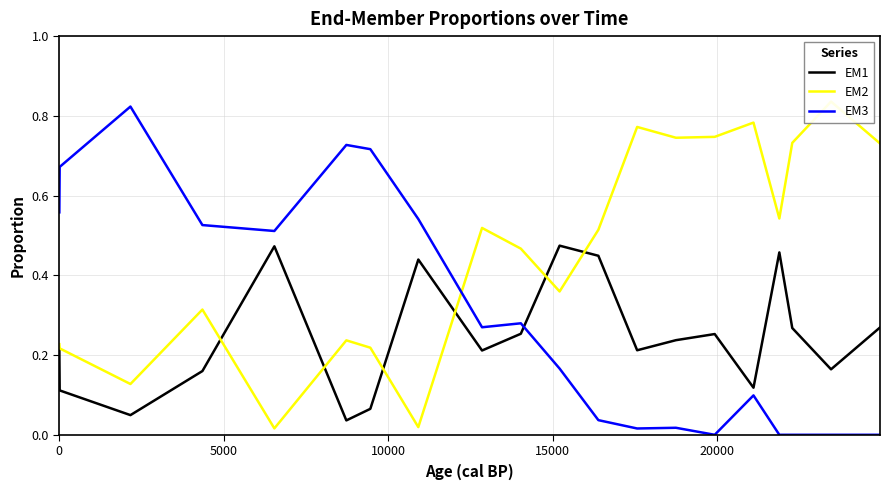

How many interior local valleys does the EM2 series have?

6